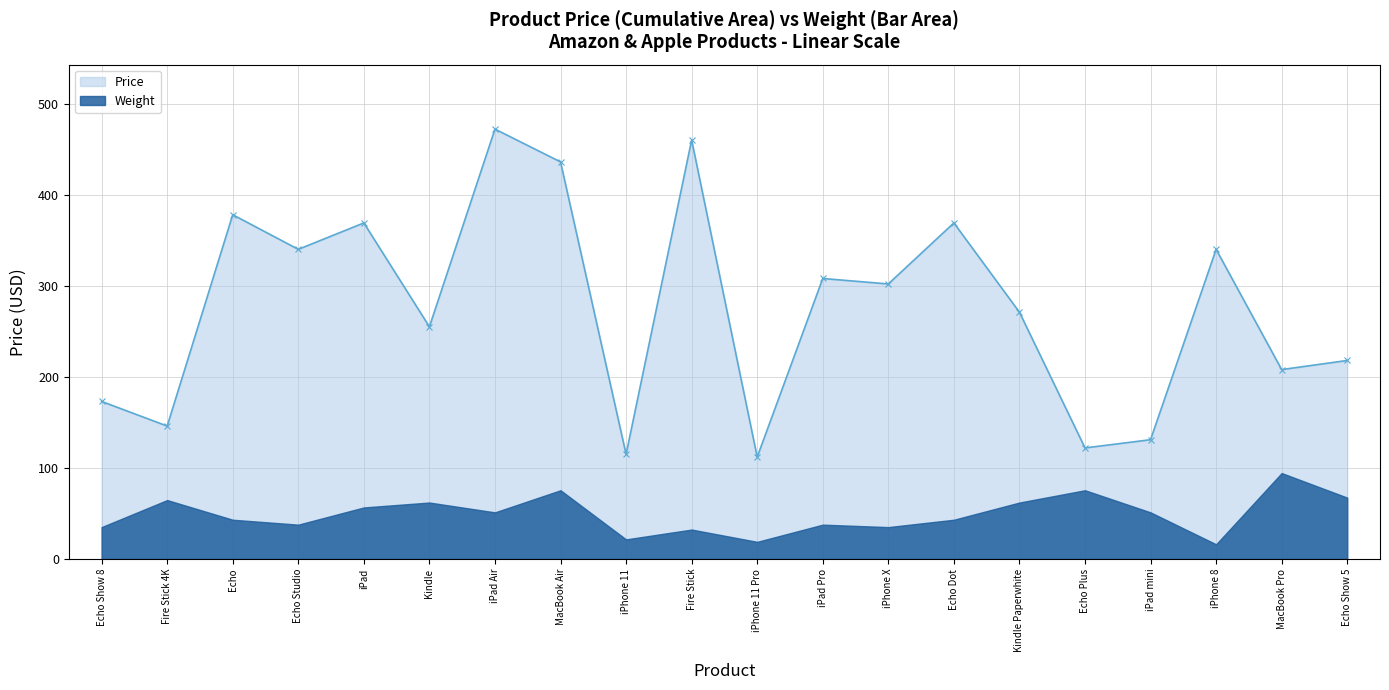

What is the minimum value for Price?

112